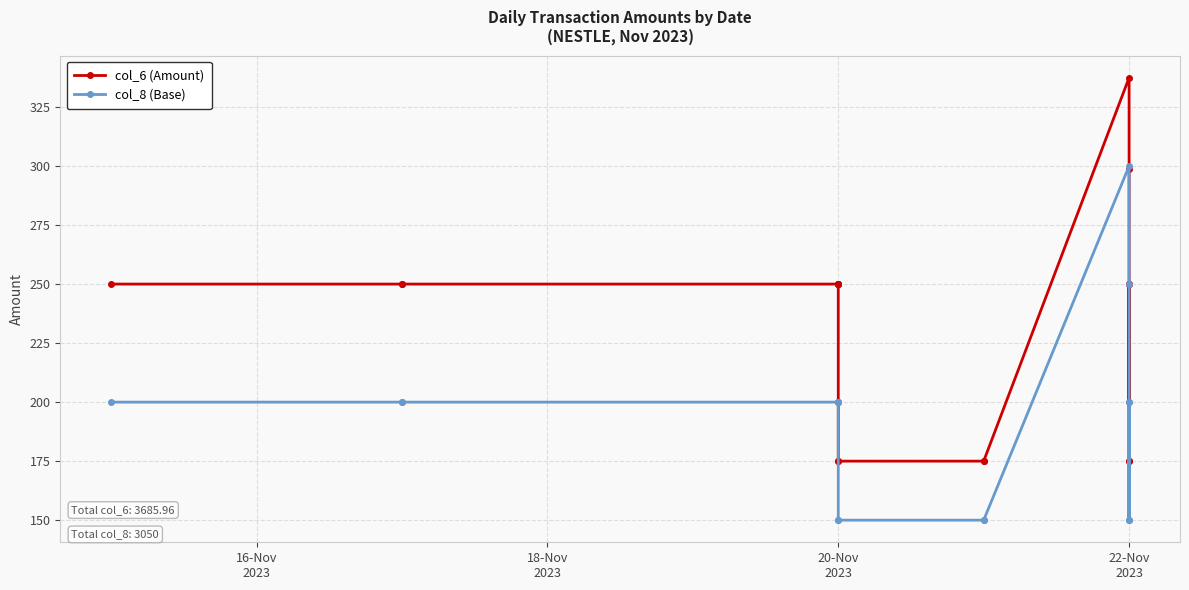

What is the sum of all col_8 (Base) values?

3250.0